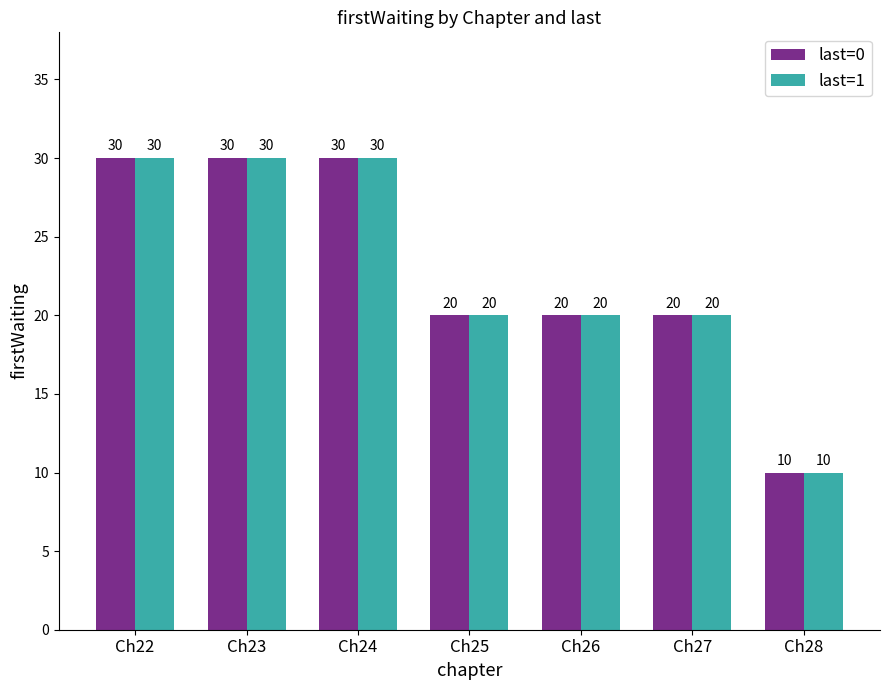

At how many categories does at least one series exceed 13?

6